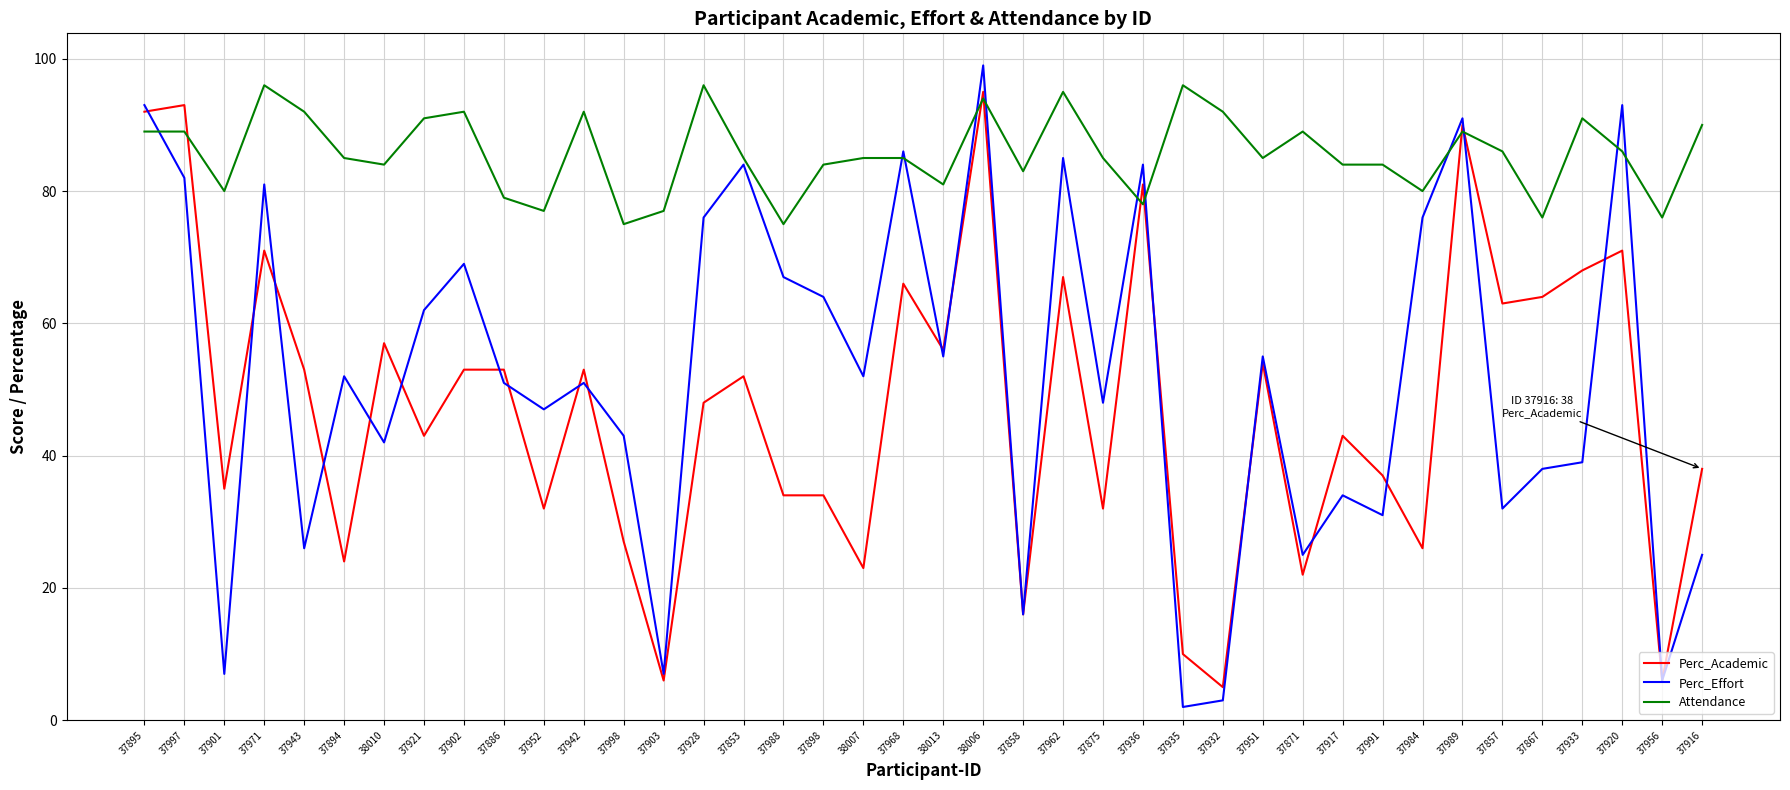

What position from the left is 37920?

38